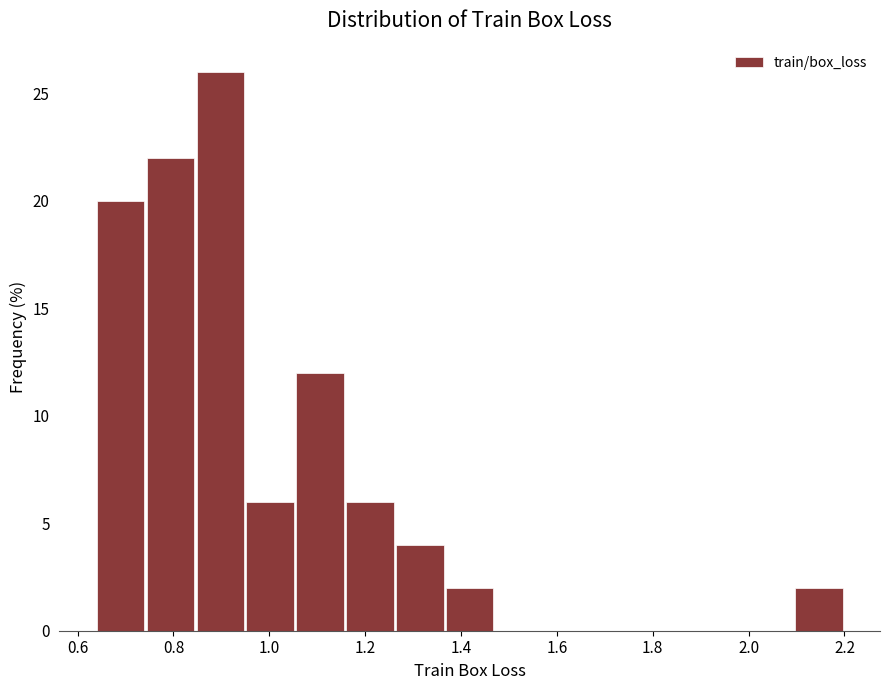

Over which range of the x-axis is the bar tallest?

0.84 to 0.96